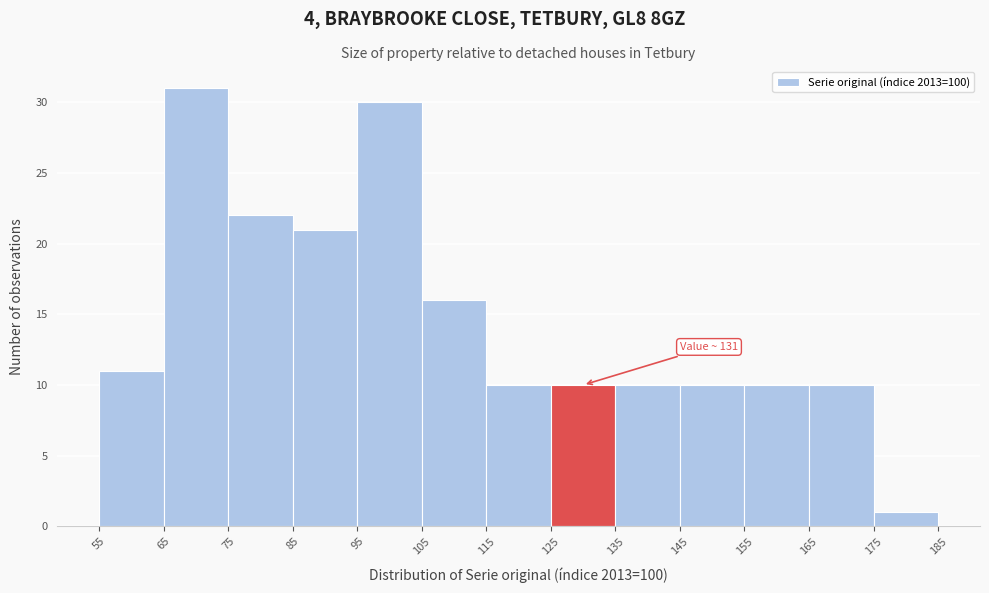

Which range on the x-axis has the tallest bar?

65 to 75